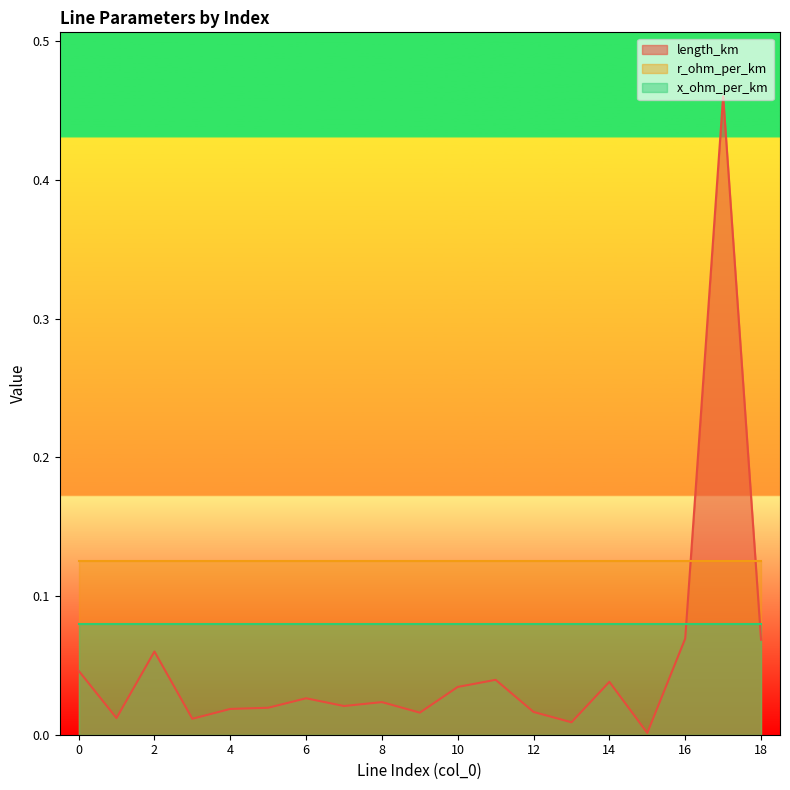

Which series has the largest range (max minus min)?

length_km